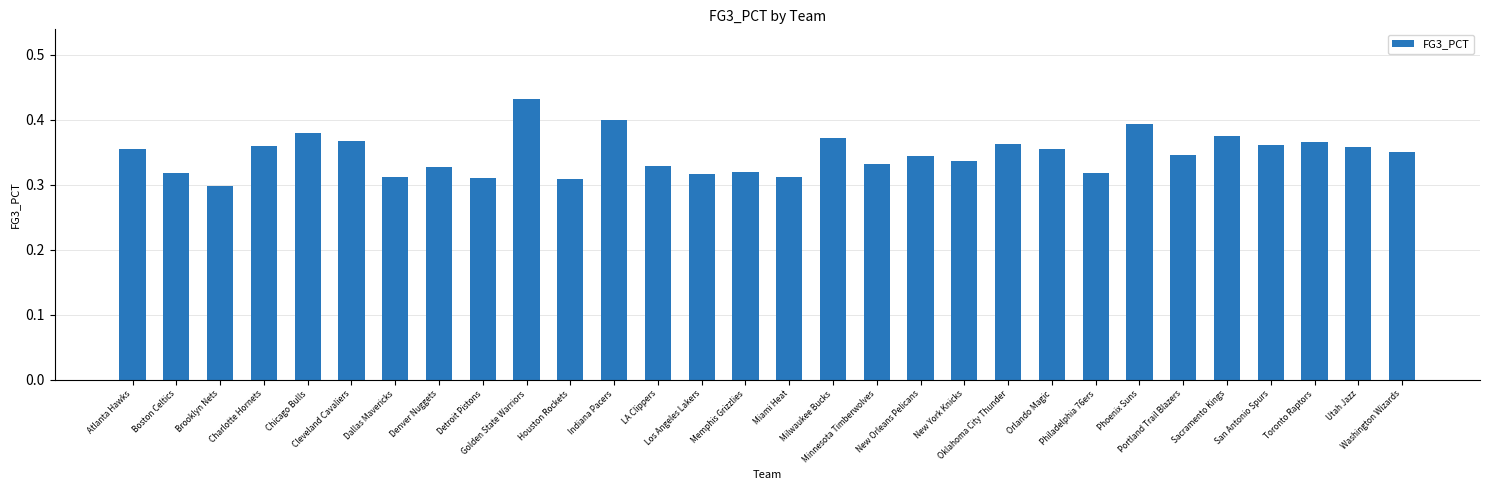

How many series are shown in this chart?

1